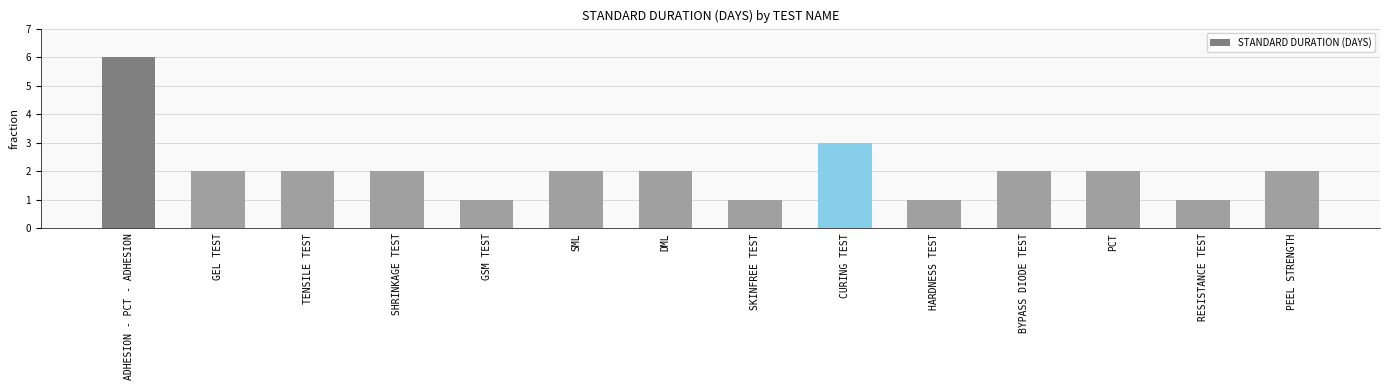

Is it true that the value at ADHESION - PCT - ADHESION is 2?

False